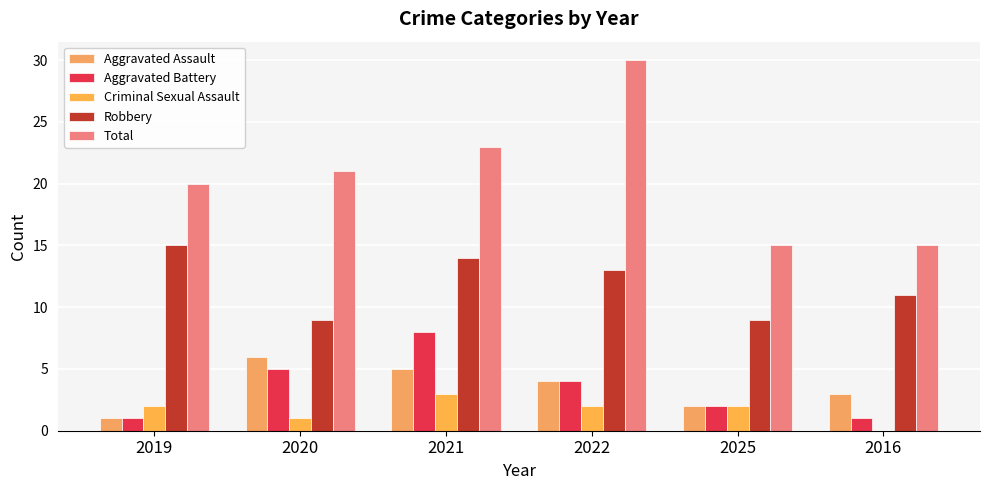

Reading right to left, list all the values displayed in this chart.

Aggravated Assault: 3	2	4	5	6	1
Aggravated Battery: 1	2	4	8	5	1
Criminal Sexual Assault: 0	2	2	3	1	2
Robbery: 11	9	13	14	9	15
Total: 15	15	30	23	21	20